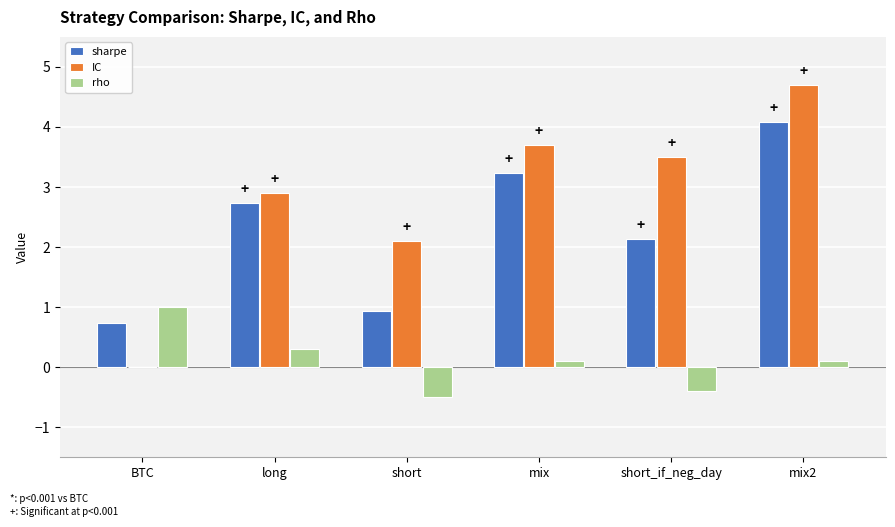

What are all the series names shown in the legend?

sharpe, IC, rho